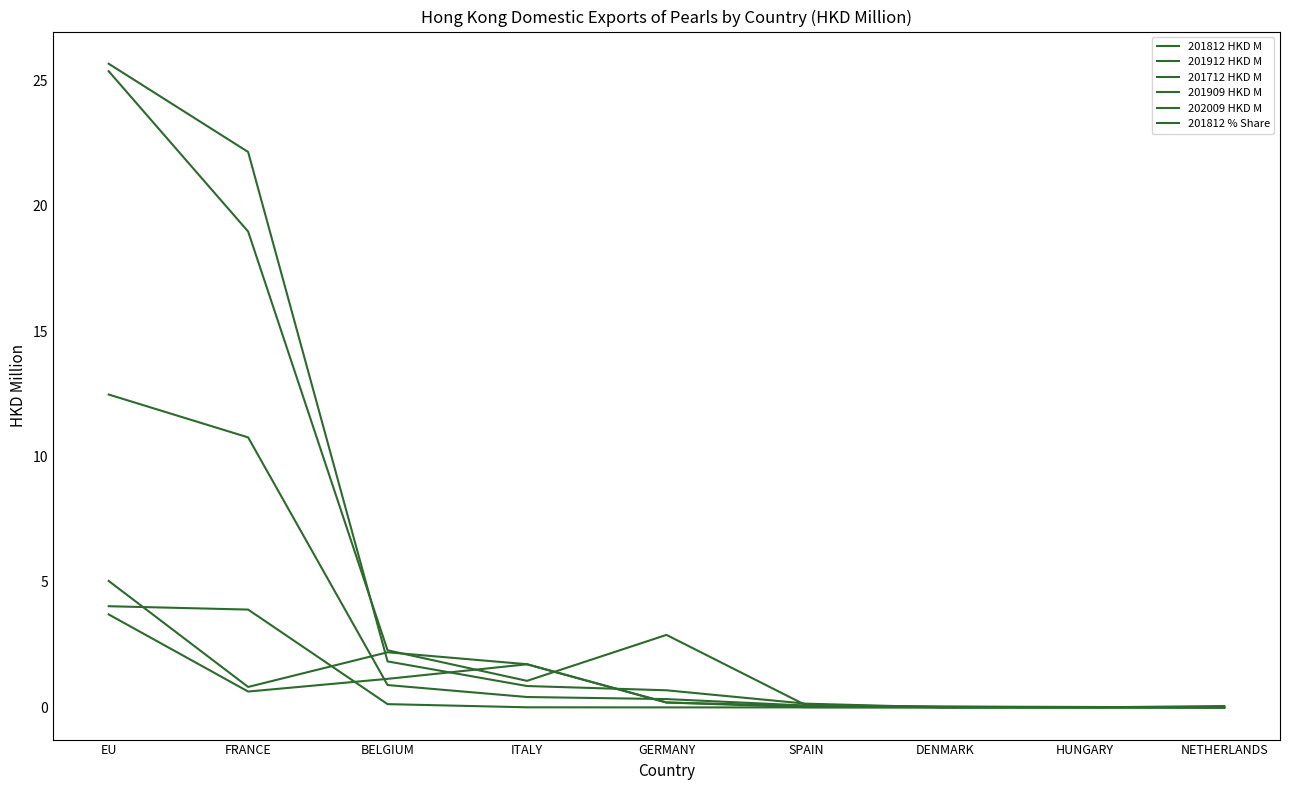

At which label is 201812 % Share closest to 6?

FRANCE